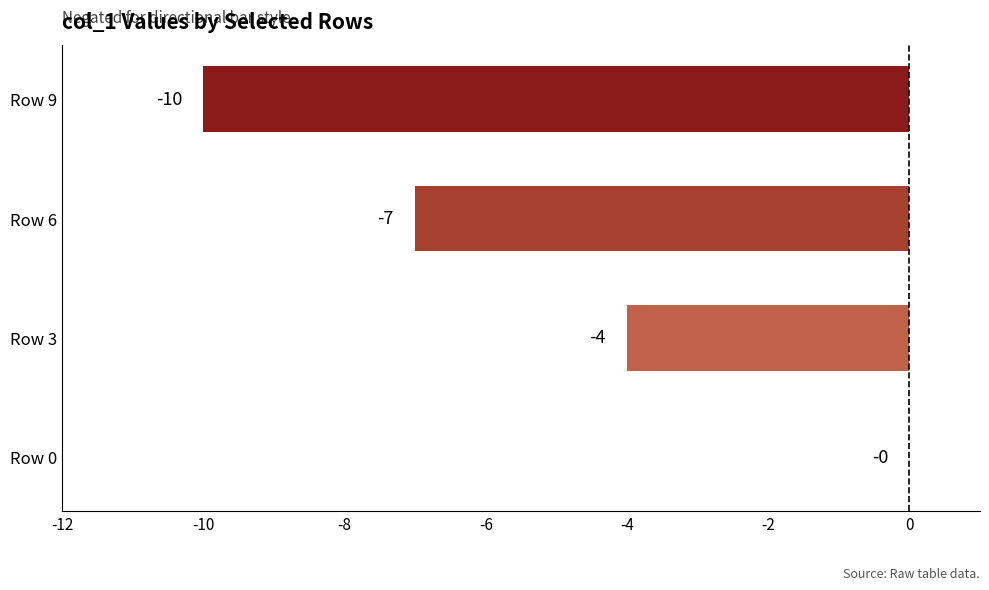

What is the sum of all values?

-21